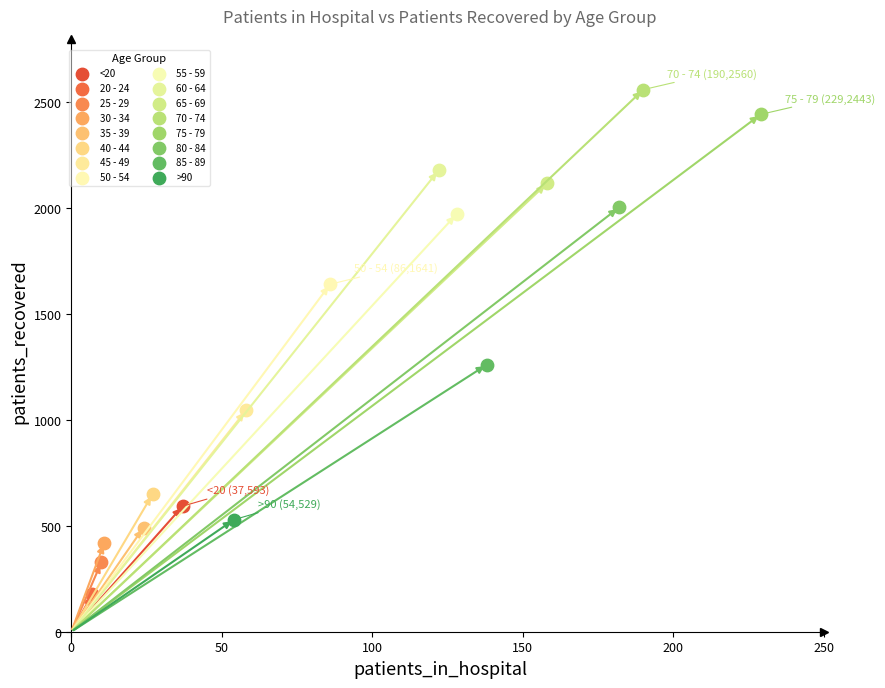

What are all the series names shown in the legend?

<20, 20 - 24, 25 - 29, 30 - 34, 35 - 39, 40 - 44, 45 - 49, 50 - 54, 55 - 59, 60 - 64, 65 - 69, 70 - 74, 75 - 79, 80 - 84, 85 - 89, >90